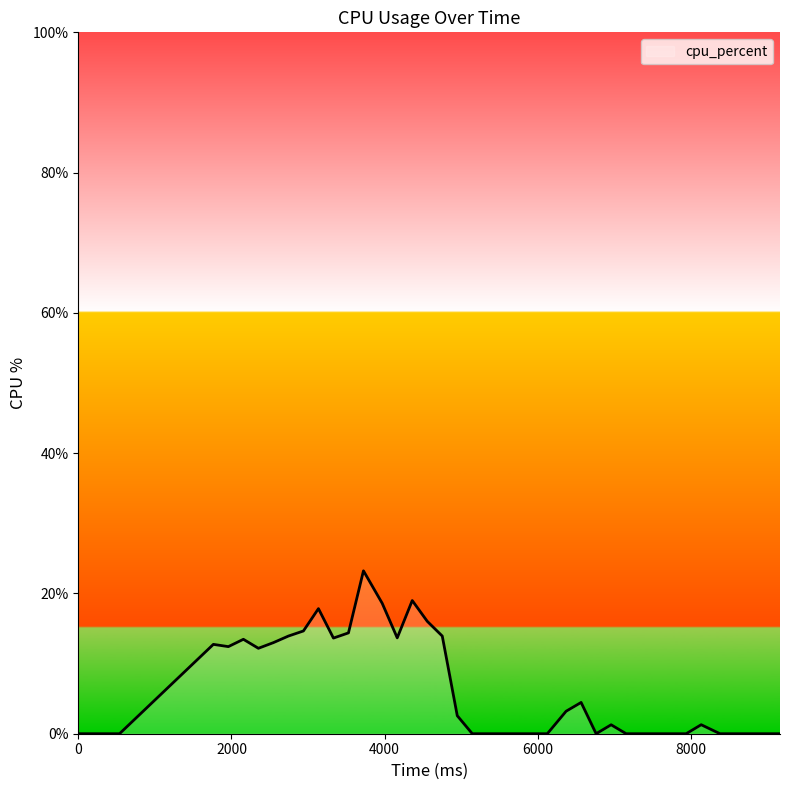

What is the difference between the maximum and minimum values?

23.2